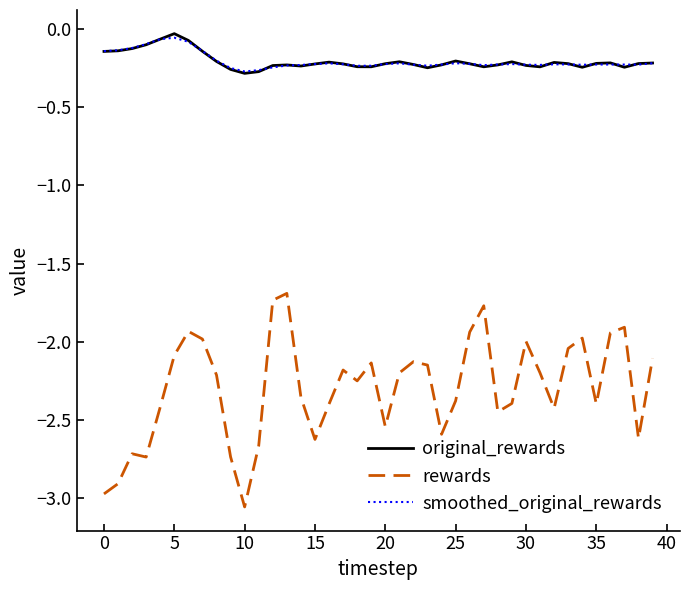

After their last crossing, which series has the higher values: smoothed_original_rewards or original_rewards?

original_rewards